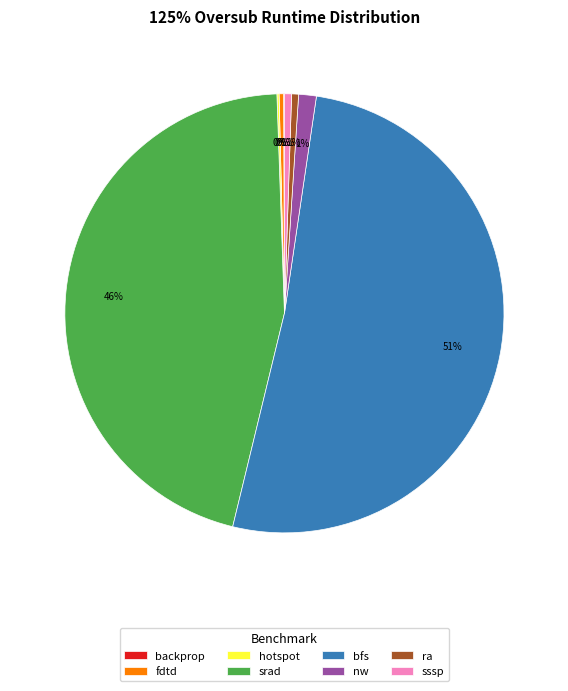

Which slice is the largest?

bfs